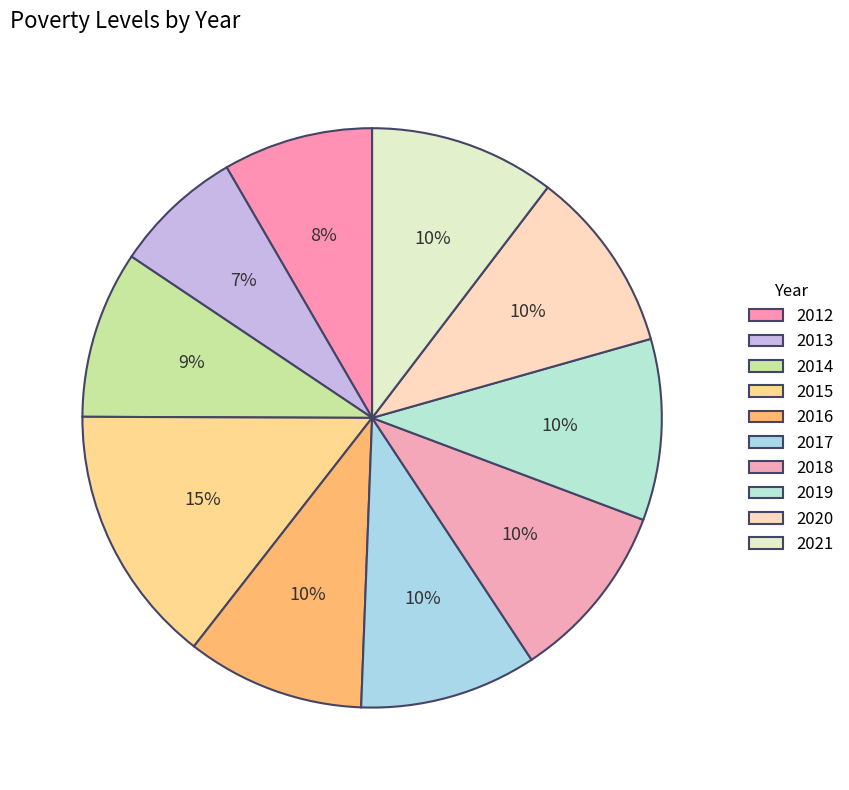

Count the number of slices in the pie.

10